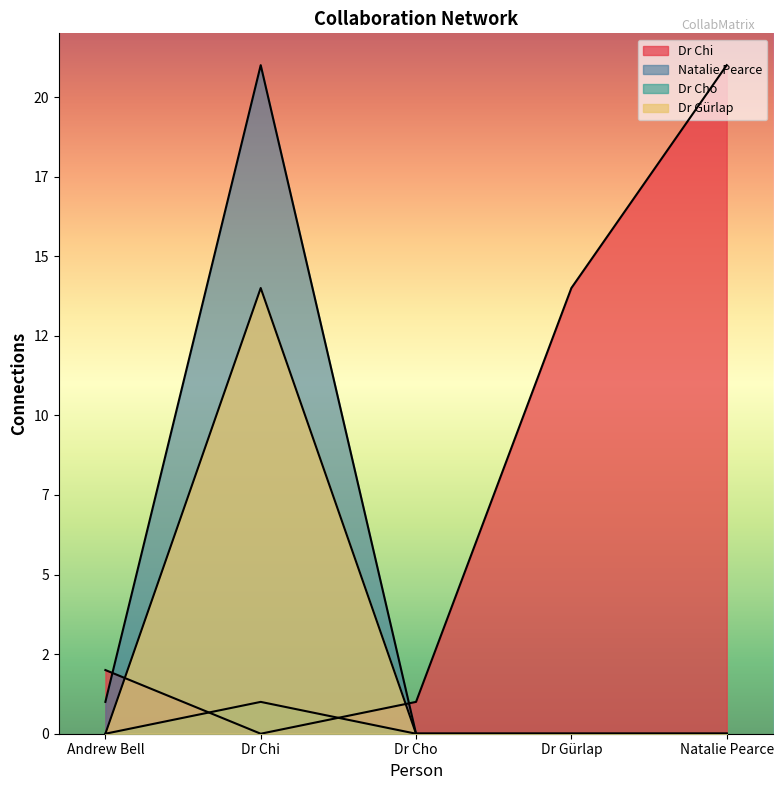

Reading left to right, extract all data points from this chart.

Dr Chi: 2	0	1	14	21
Natalie Pearce: 1	21	0	0	0
Dr Cho: 0	1	0	0	0
Dr Gürlap: 0	14	0	0	0